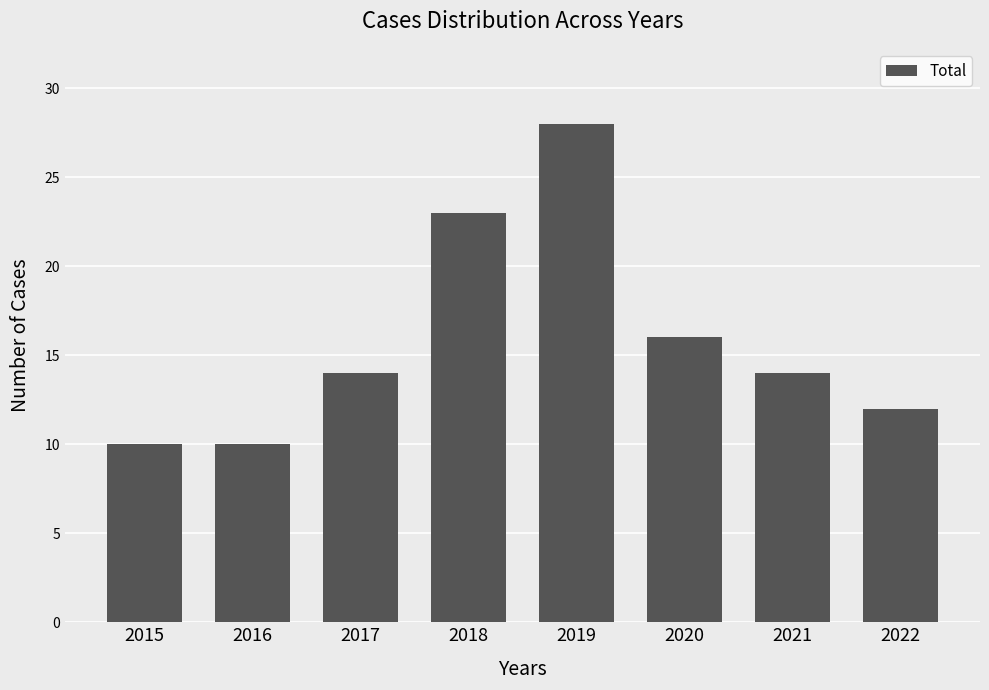

How many series are shown in this chart?

1